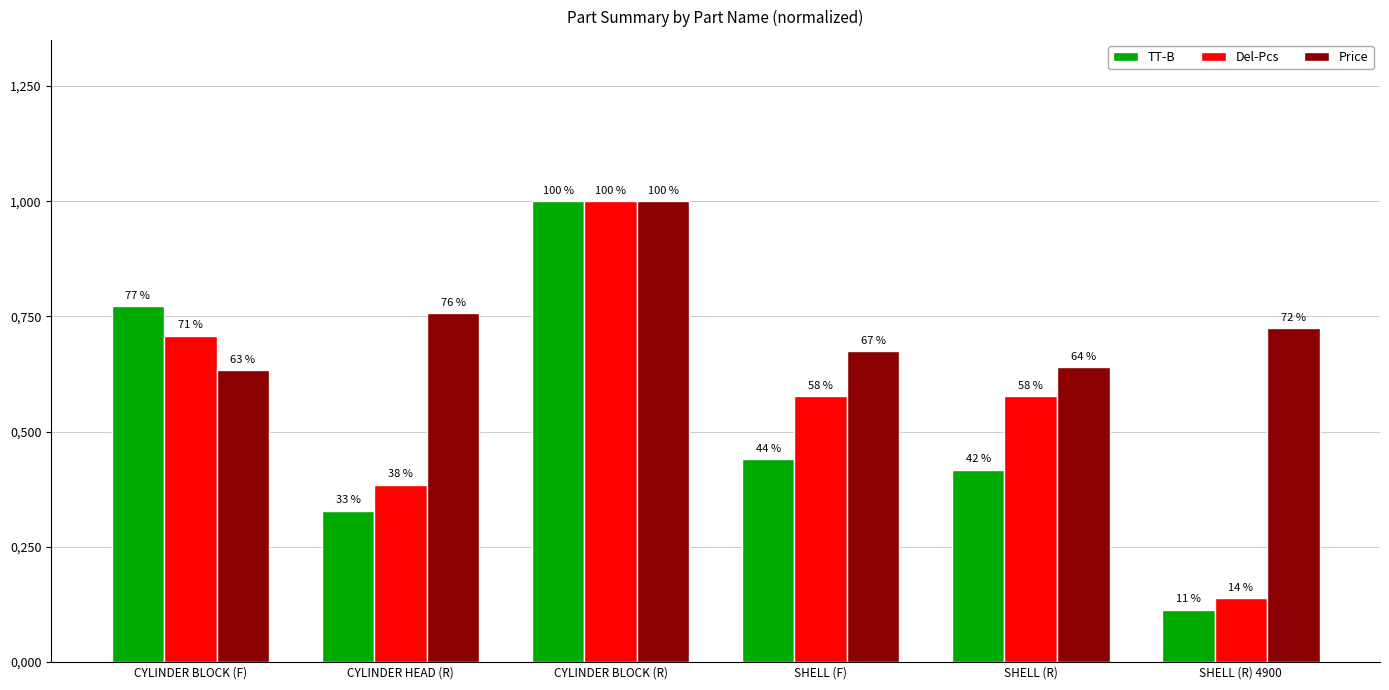

What are all the series names shown in the legend?

TT-B, Del-Pcs, Price